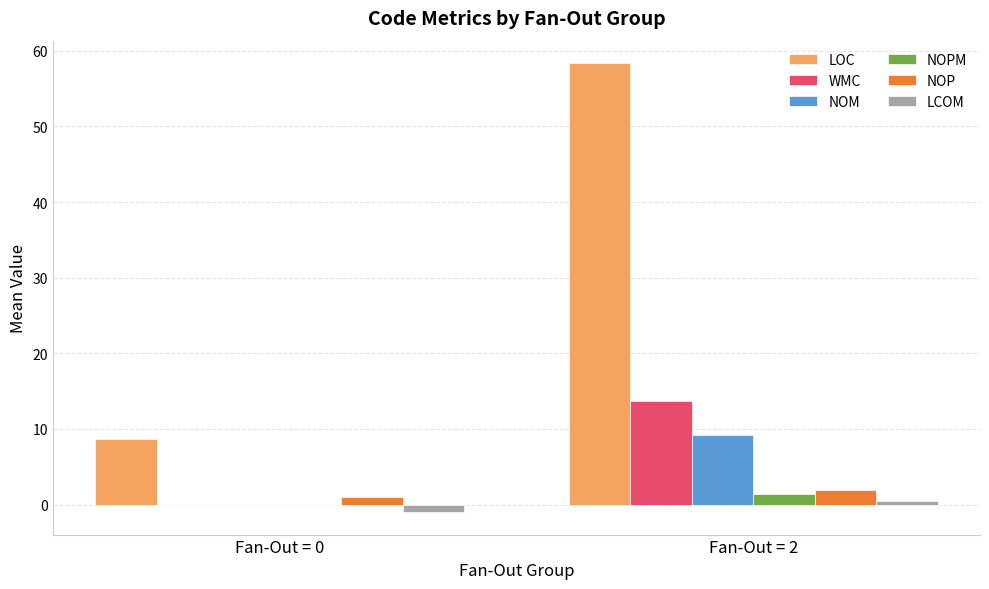

Which category has the highest value in the NOPM series?

Fan-Out = 2